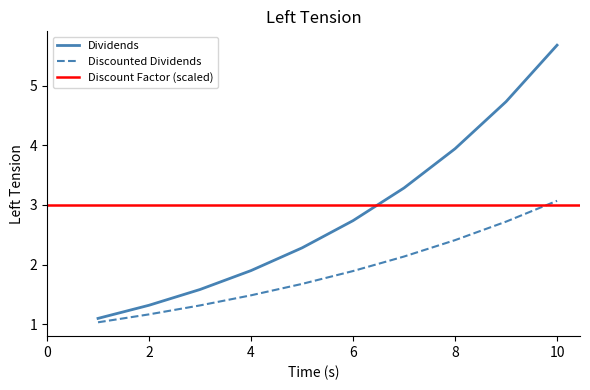

True or false: Discounted Dividends has more than 0 points higher than both neighbors.

False